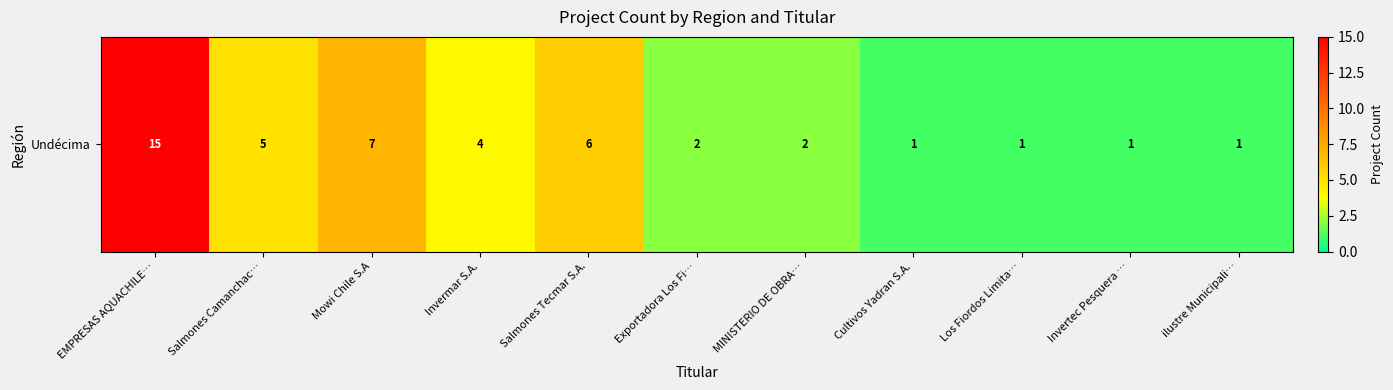

What is the change in value from EMPRESAS AQUACHILE… to Exportadora Los Fi…?

-13